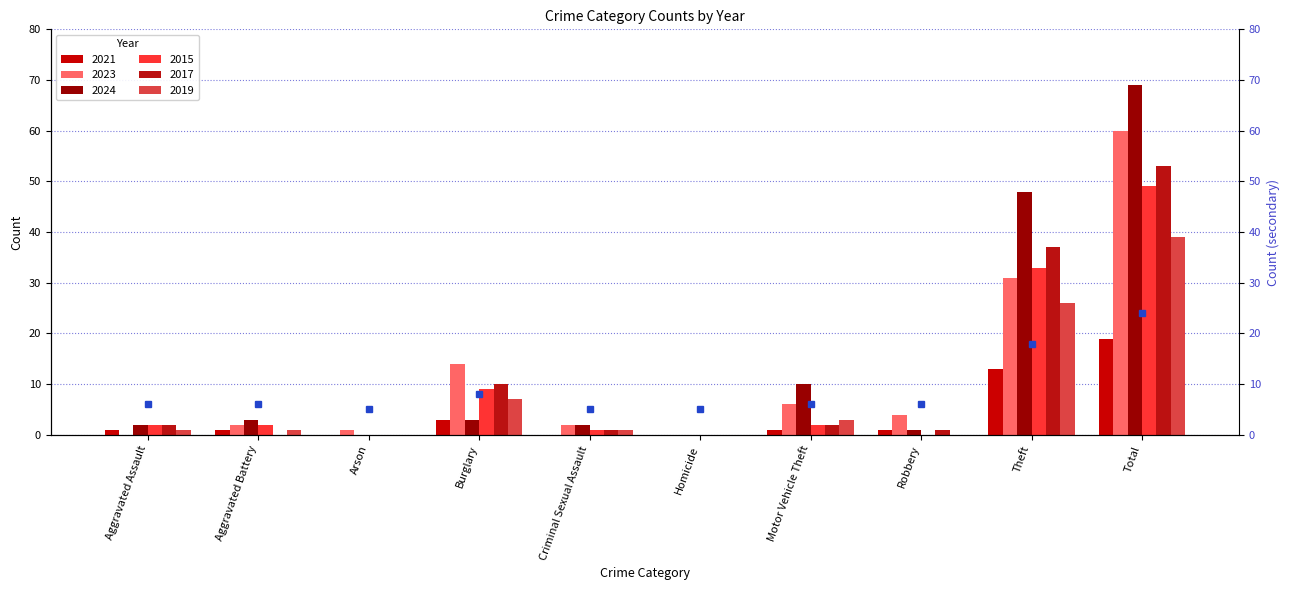

Count the number of data series in this chart.

6